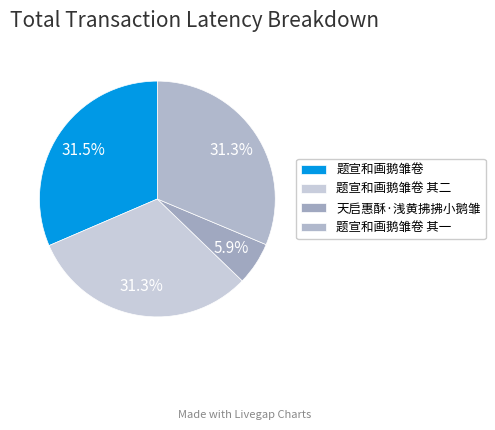

How many segments does this pie chart have?

4